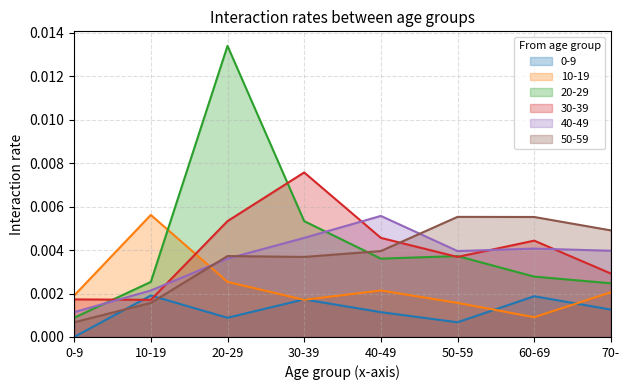

True or false: 0-9 and 20-29 intersect in this chart.

False